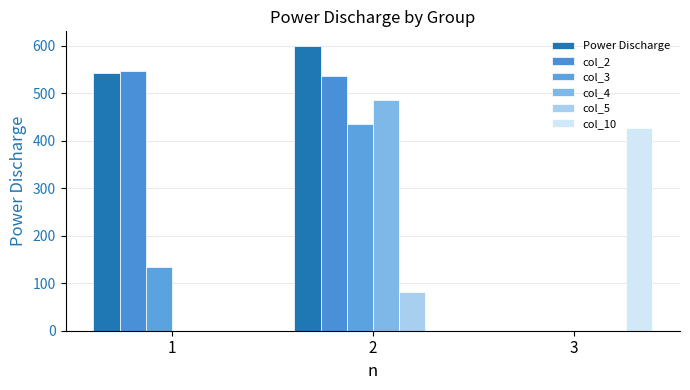

How many groups of bars are there?

3